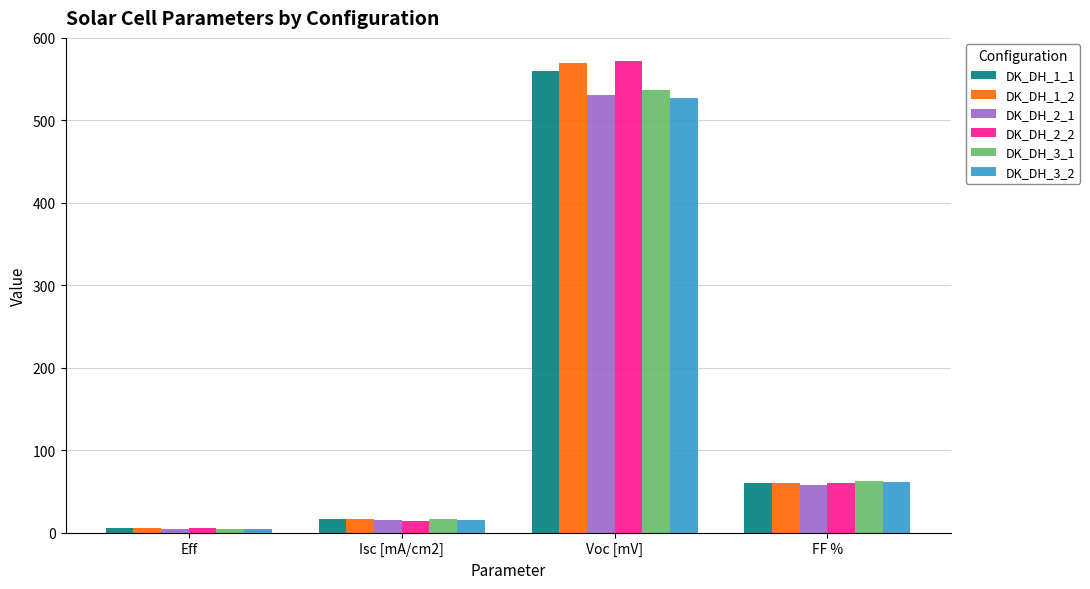

How many data points does each series have?

4